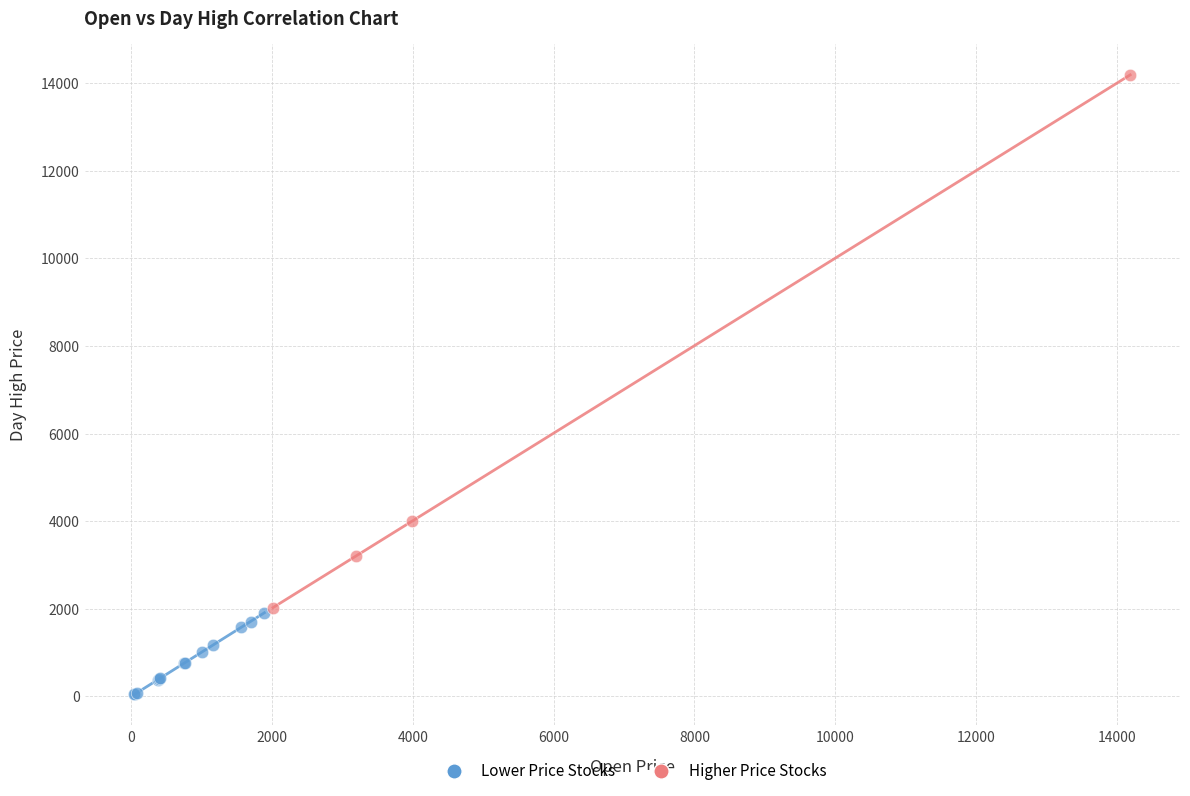

Which series has the widest spread of Y values?

Higher Price Stocks